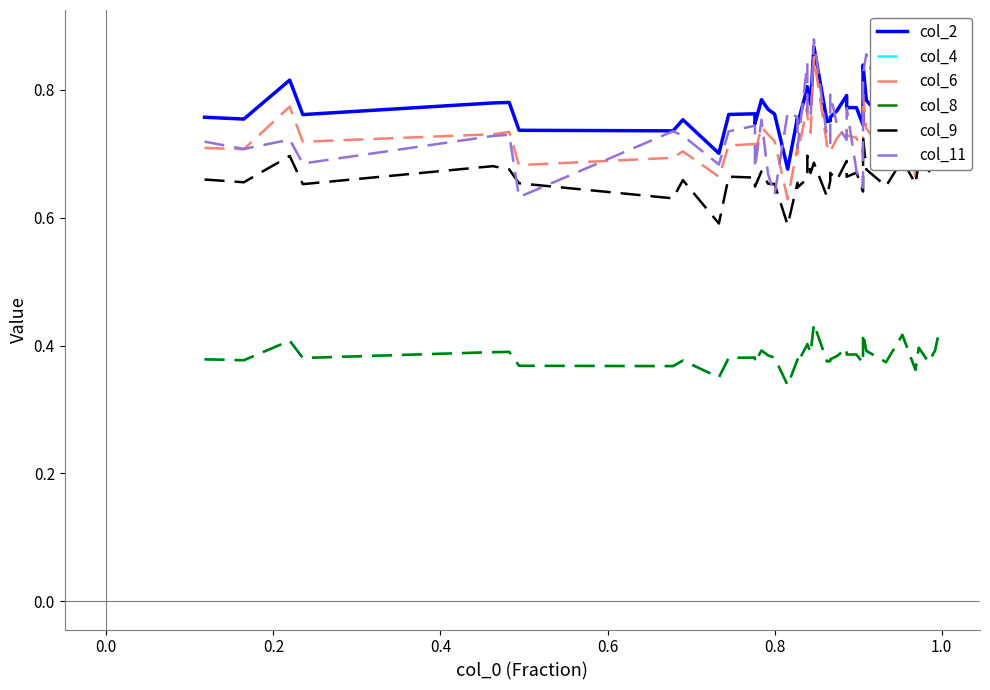

True or false: col_4 has more than 0 interior local peaks.

True